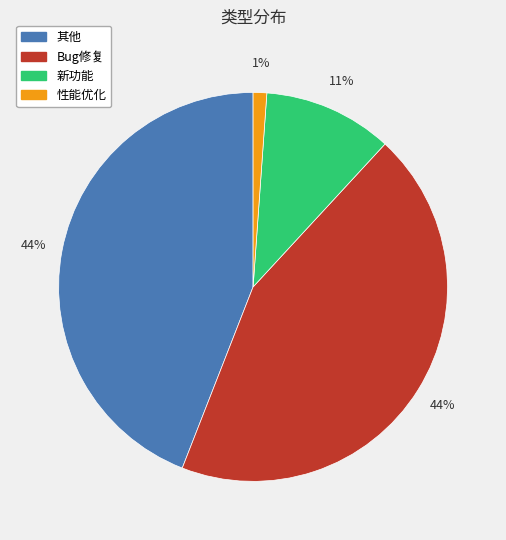

How many slices are in this pie chart?

4